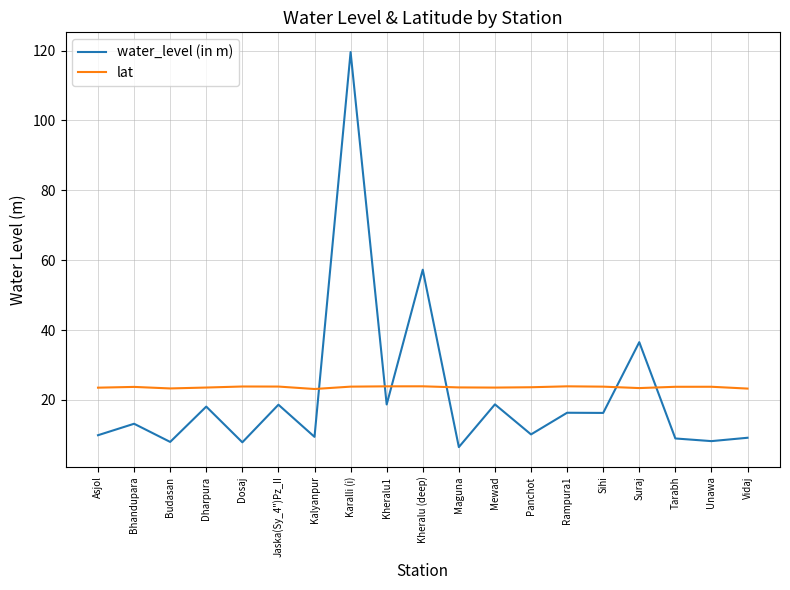

What is the difference between the highest and lowest values at Kheralu1?

5.2